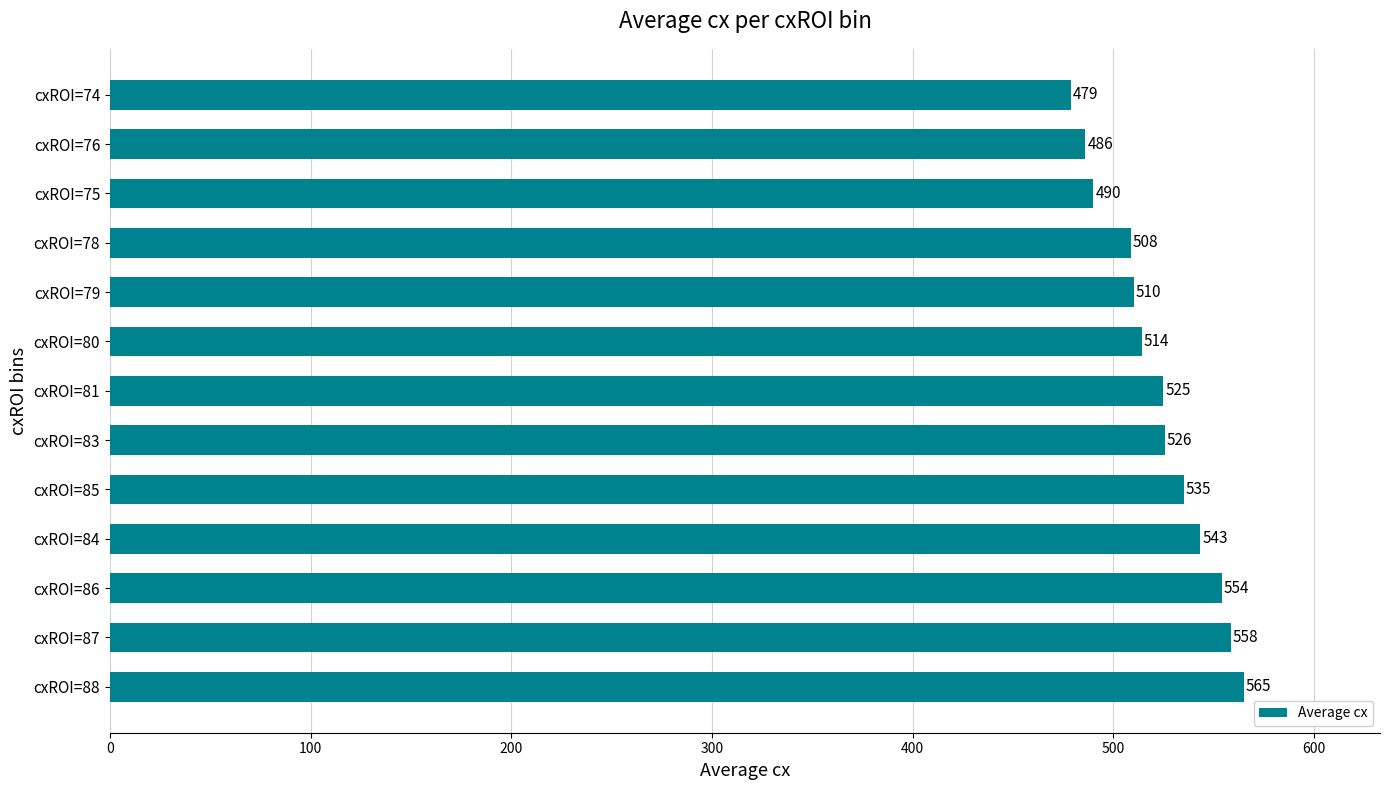

Which has a higher value, cxROI=78 or cxROI=80?

cxROI=80